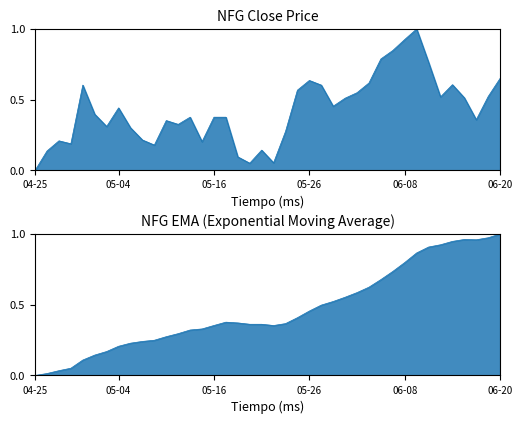

The value of ema at 2016-06-01 is 0.9. True or false?

False